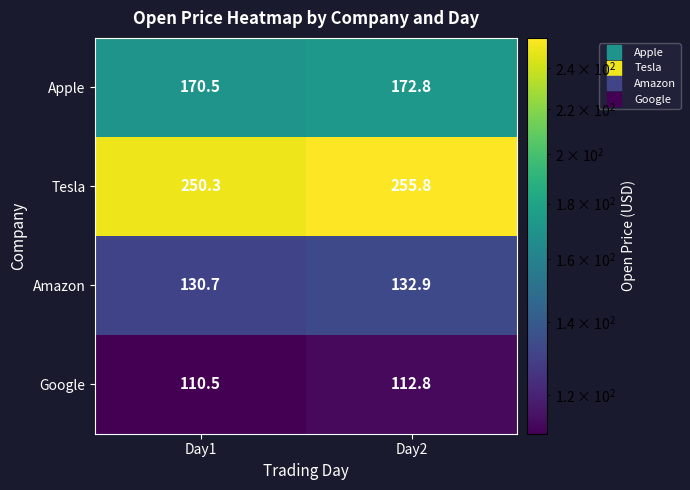

Between Day1 and Day2, which series saw the biggest shift?

Tesla